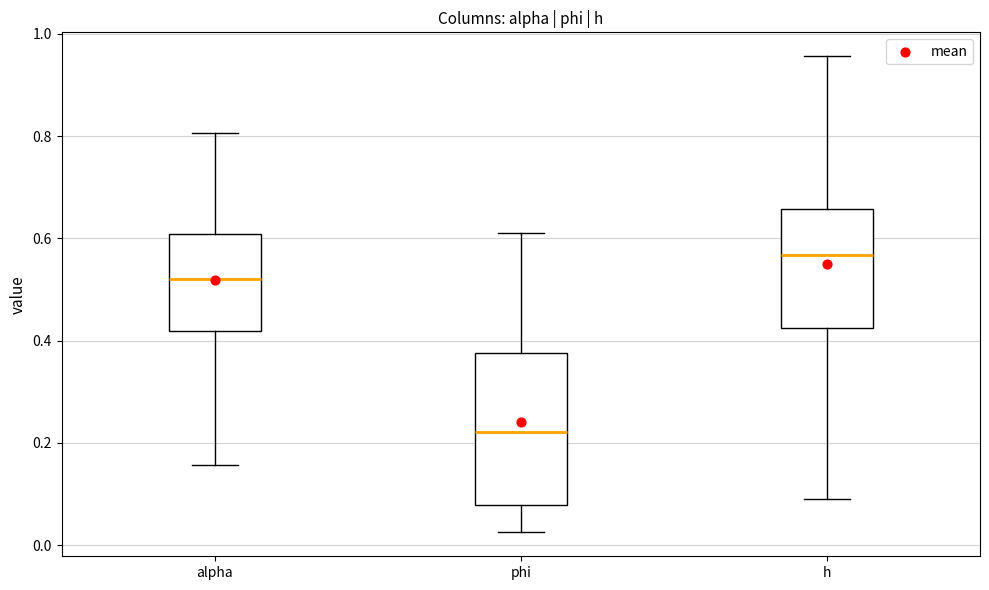

Reading left to right, transcribe this box plot: for each box, give where its median line is, the range the box spans, and where its two whiskers end, as read against the y-axis. The values are not printed on the chart, so give them approximately, as read against the axis.

alpha: median 0.52, box 0.42 to 0.60, whiskers 0.16 to 0.80
phi: median 0.22, box 0.08 to 0.38, whiskers 0.02 to 0.62
h: median 0.56, box 0.42 to 0.66, whiskers 0.10 to 0.96